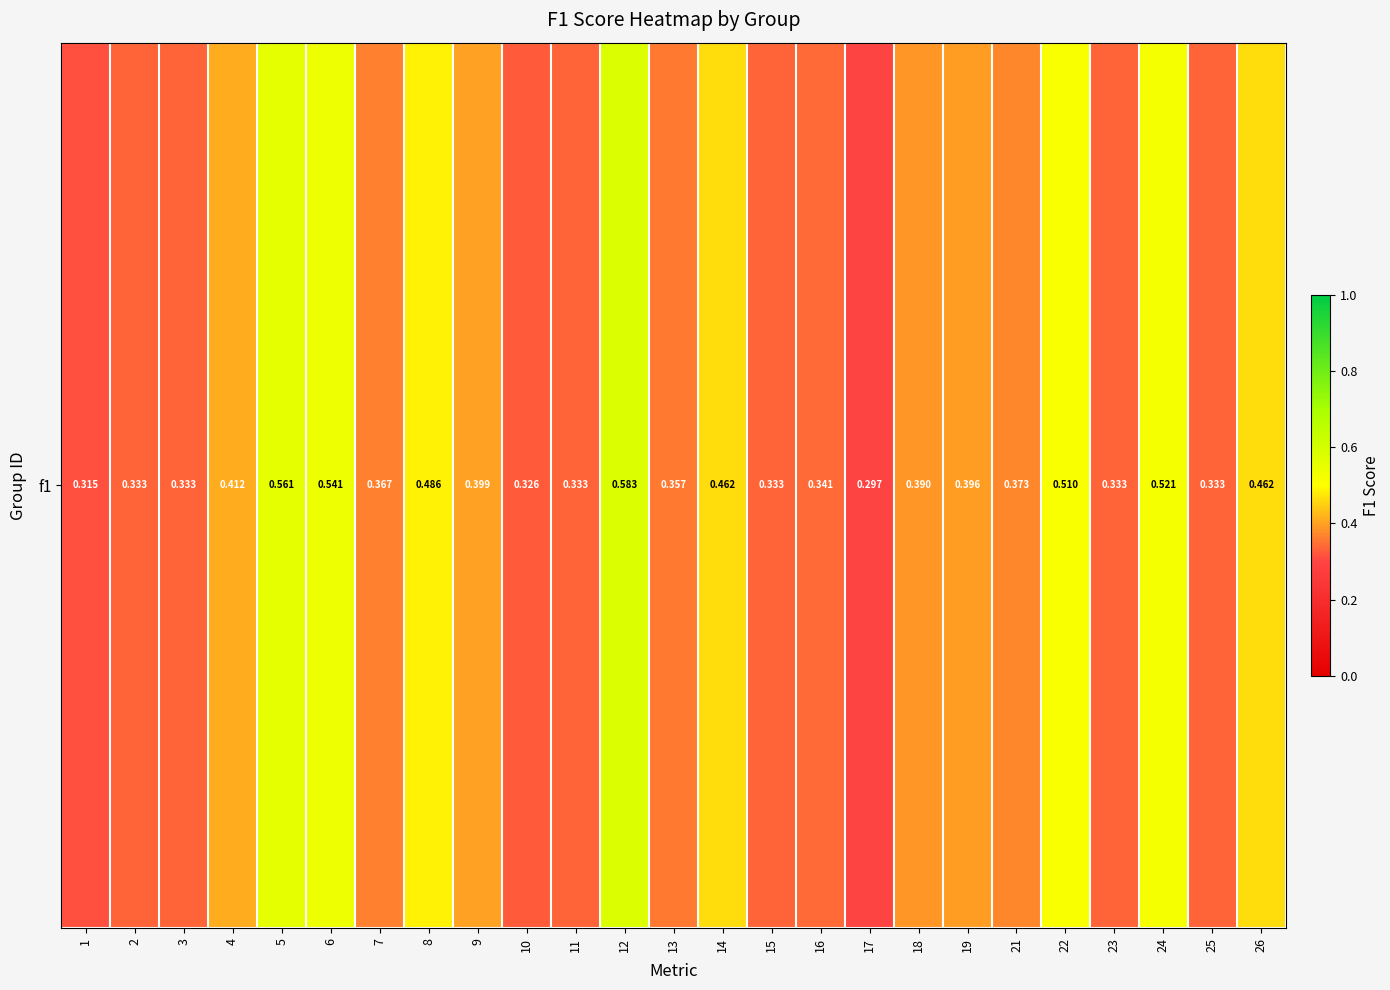

Is it true that the value at 24 is 0.9?

False